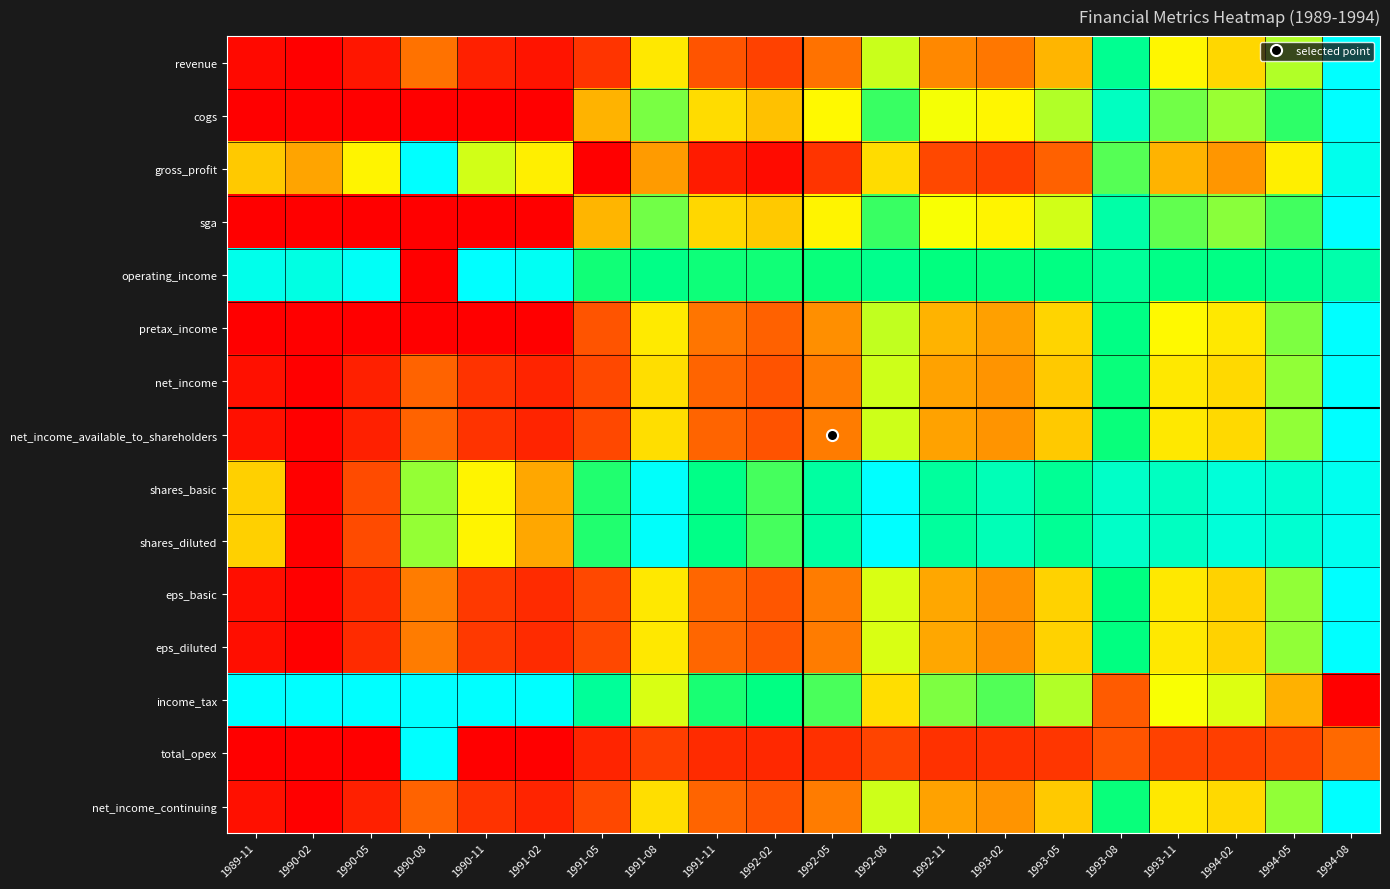

At how many categories does at least one series exceed 0?

20